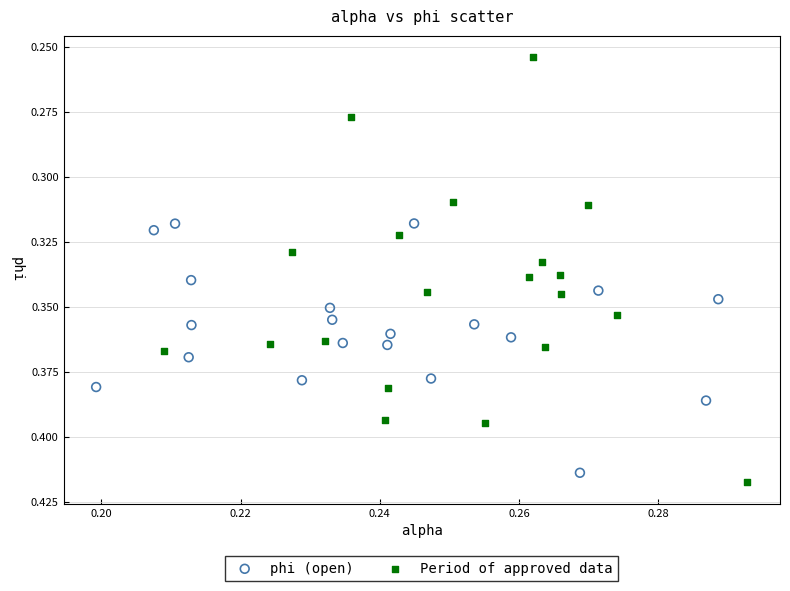

What are all the series names shown in the legend?

phi (open), Period of approved data